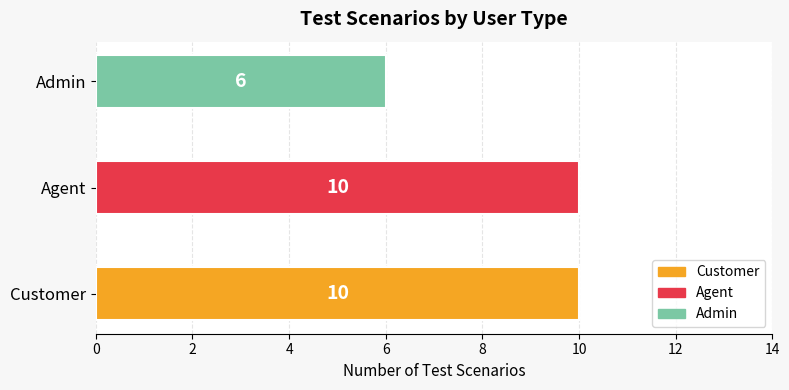

Reading top to bottom, list all the values displayed in this chart.

Admin=6	Agent=10	Customer=10